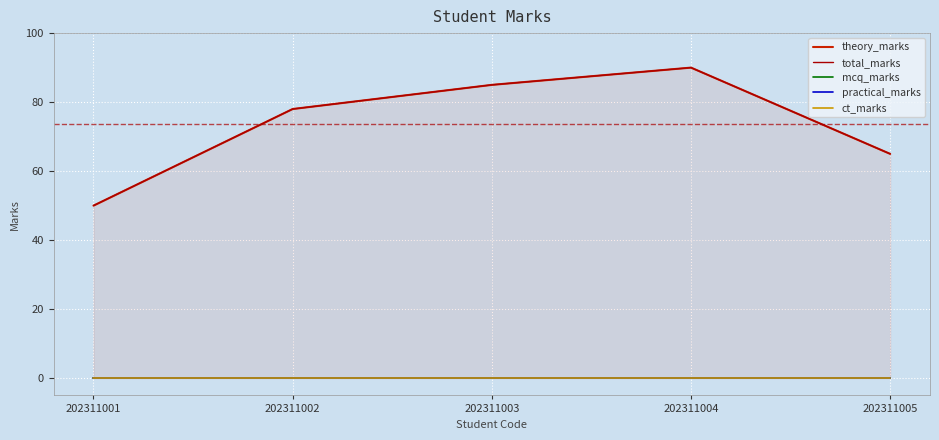

What is the sum of the theory_marks values at 202311002 and 202311005?

143